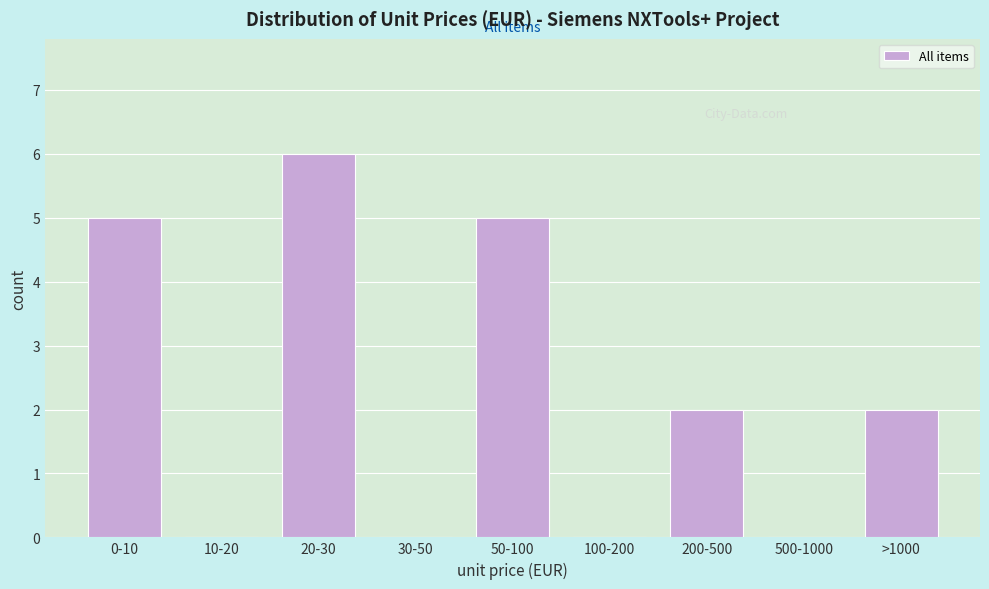

Reading right to left, what are all the values shown in this chart?

>1000=2	500-1000=0	200-500=2	100-200=0	50-100=5	30-50=0	20-30=6	10-20=0	0-10=5